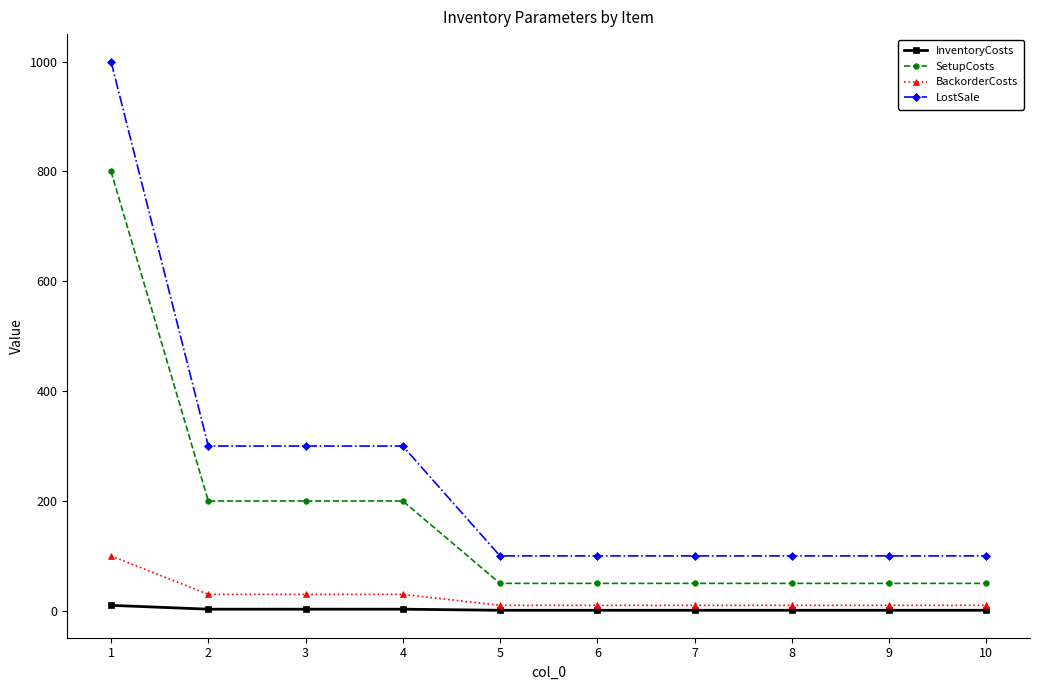

What is the sum of all BackorderCosts values?

250